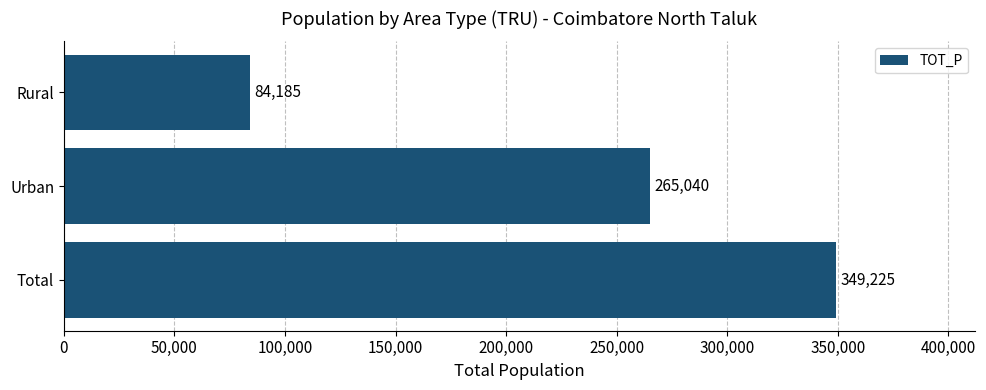

Count the number of categories in the chart.

3